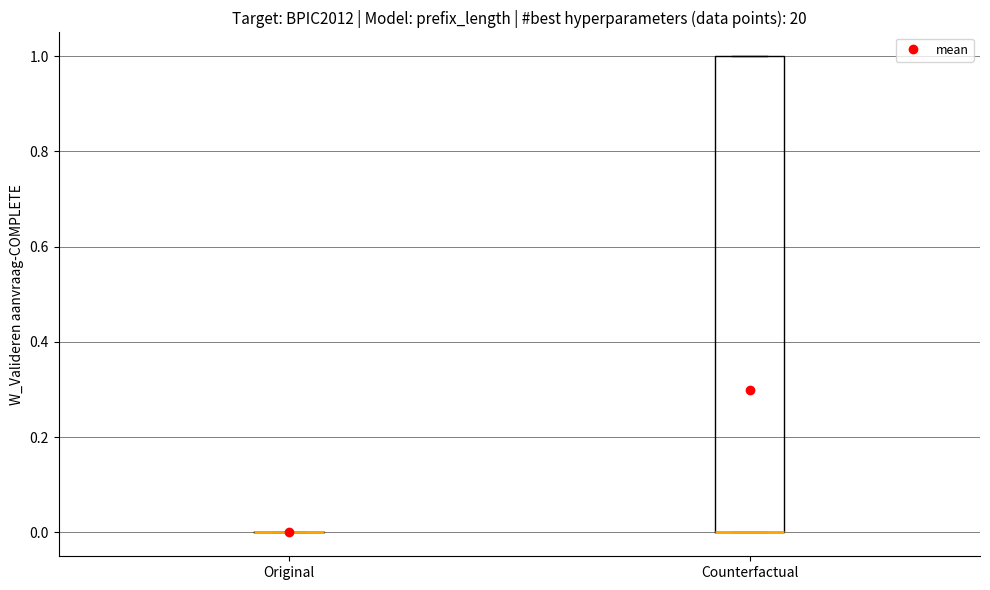

Reading left to right, read every box against the y-axis: the position of its median line, the range the box covers, and the ends of its whiskers. The values are not printed on the chart, so give them approximately, as read against the axis.

Original: box collapsed to a line at 0, whiskers 0 to 0
Counterfactual: median 0 (drawn on the box's lower edge), box 0 to 1, whiskers 0 to 1